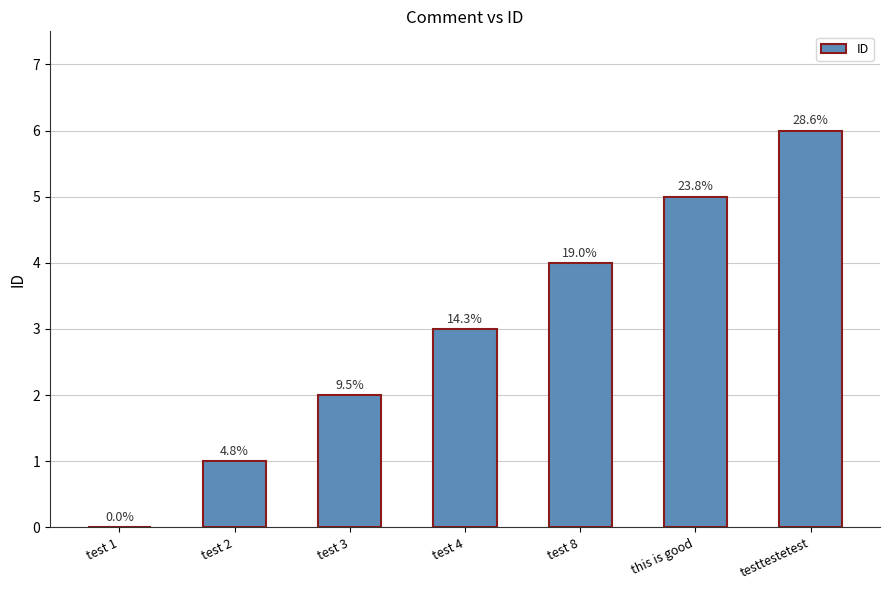

Are the bars horizontal?

No